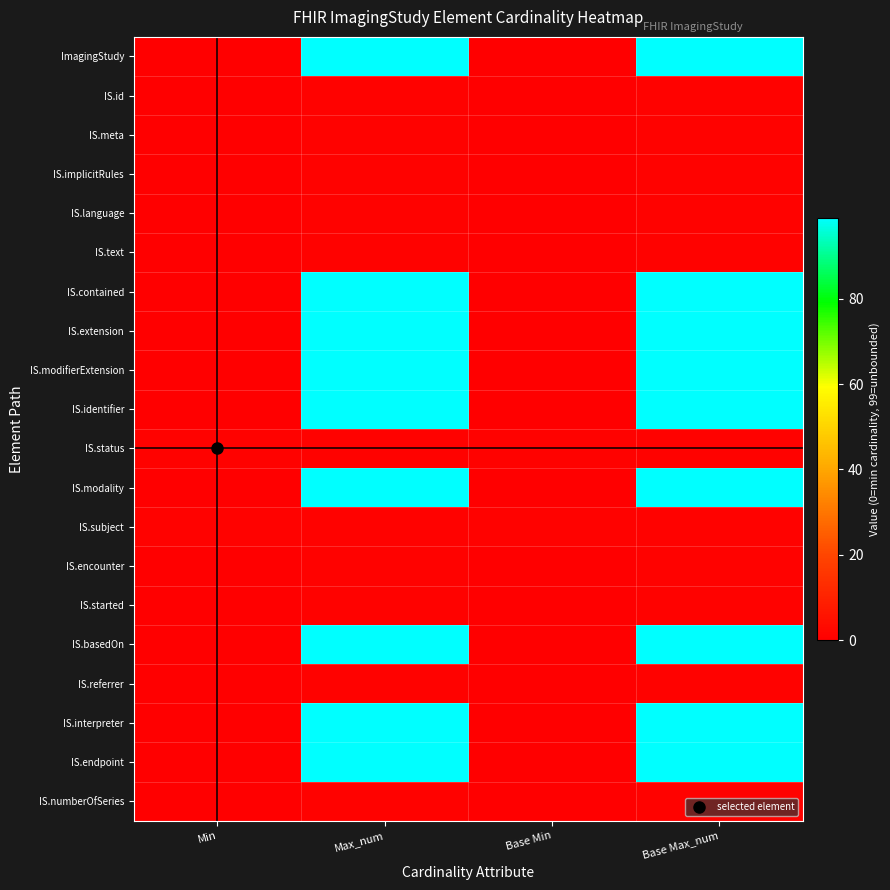

Which has a higher value, Max_num or Min?

Max_num